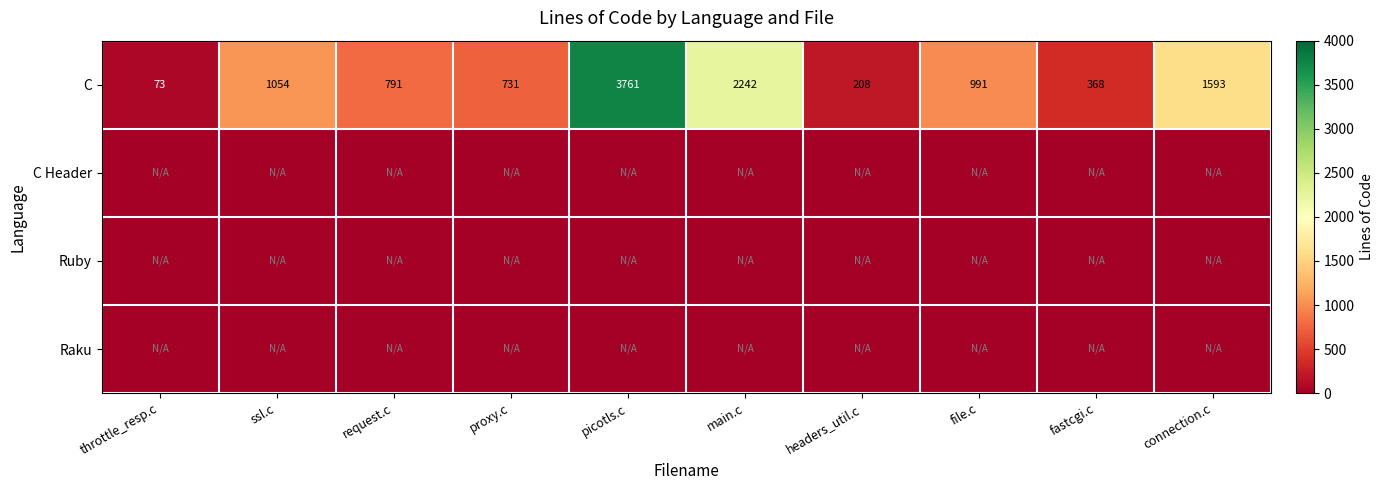

Is it true that C equals 2756 at connection.c?

False